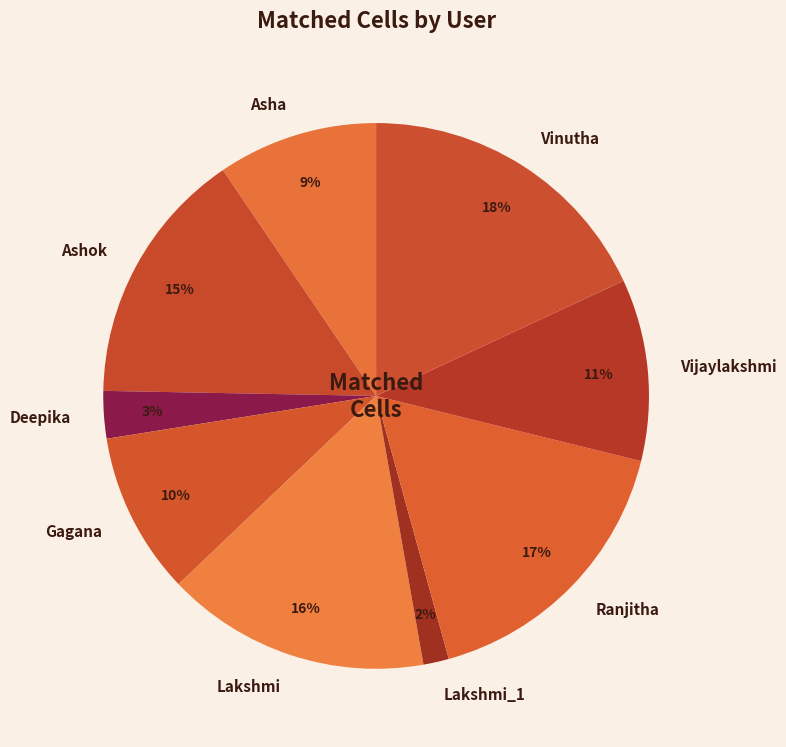

Approximately how many times larger is the value at Lakshmi compared to Gagana?

1.6